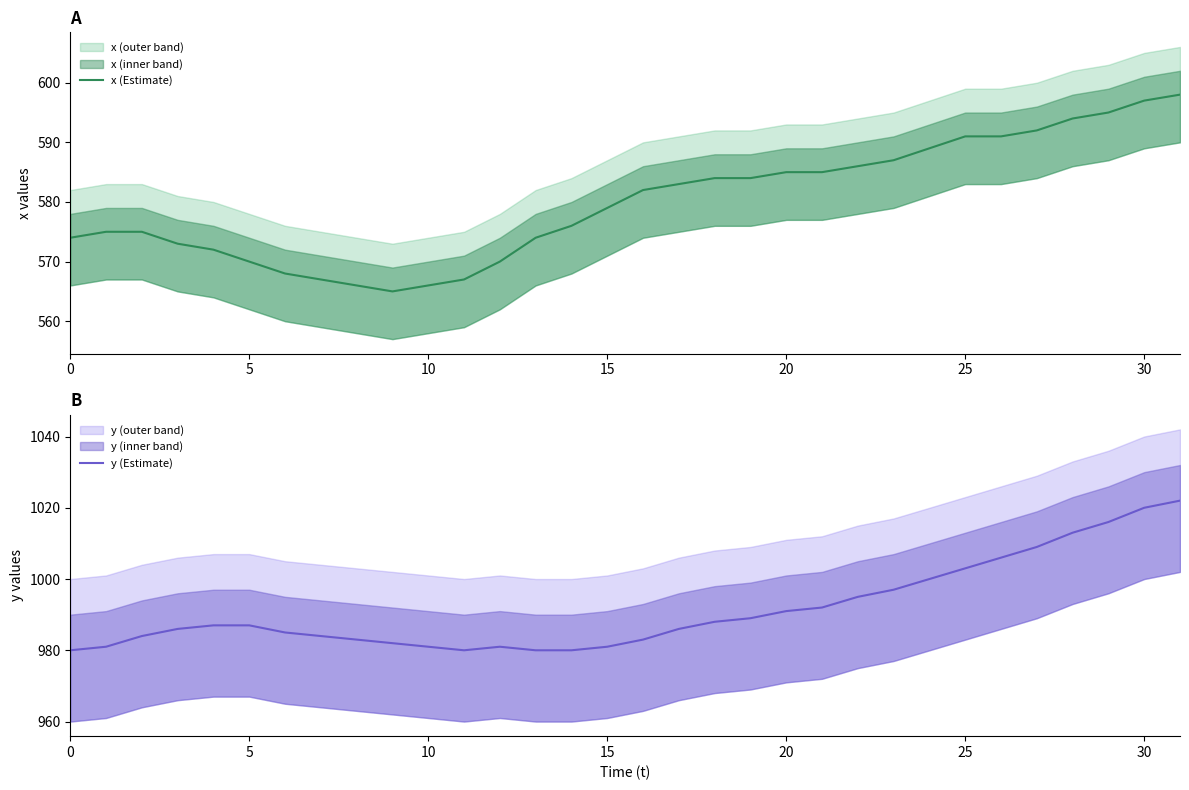

How many lines are shown in the chart?

2